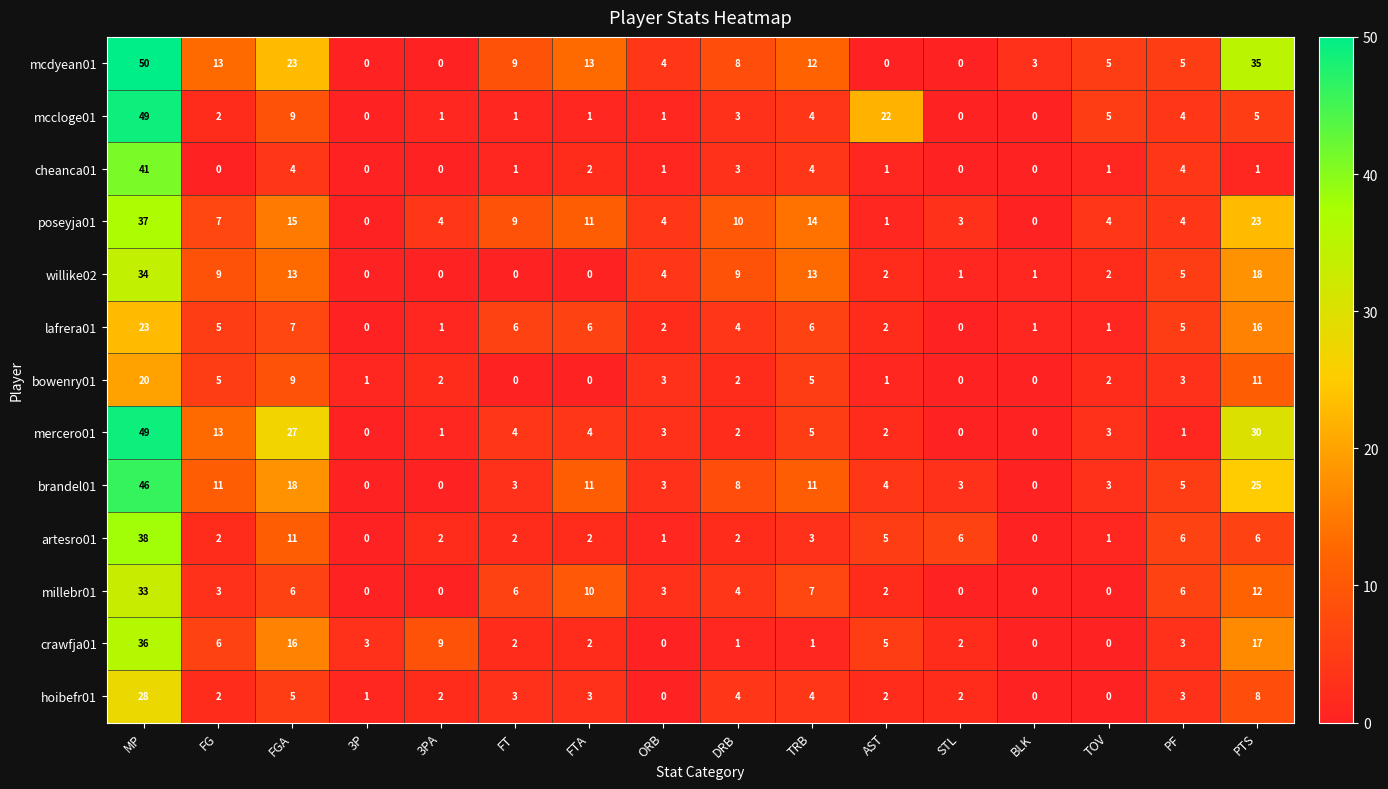

What is the spread (max minus min) of values at PTS?

34